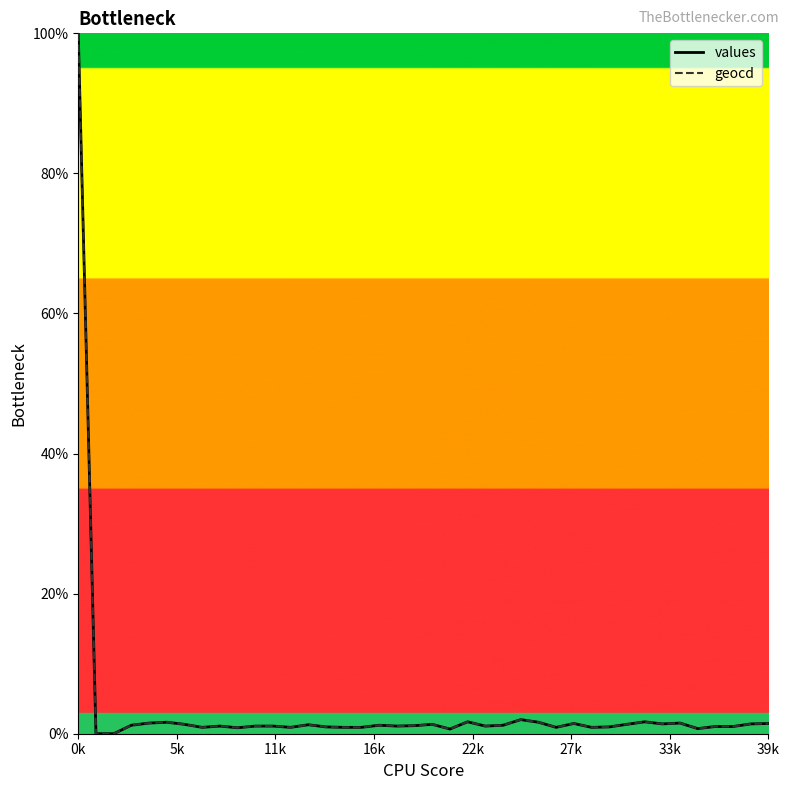

Rank the categories by values value from lowest to highest.

1, 2, 21, 35, 9, 7, 12, 15, 16, 27, 29, 14, 30, 36, 37, 8, 10, 11, 18, 23, 19, 3, 17, 24, 13, 6, 20, 31, 33, 38, 28, 39, 4, 34, 5, 26, 22, 32, 25, 0